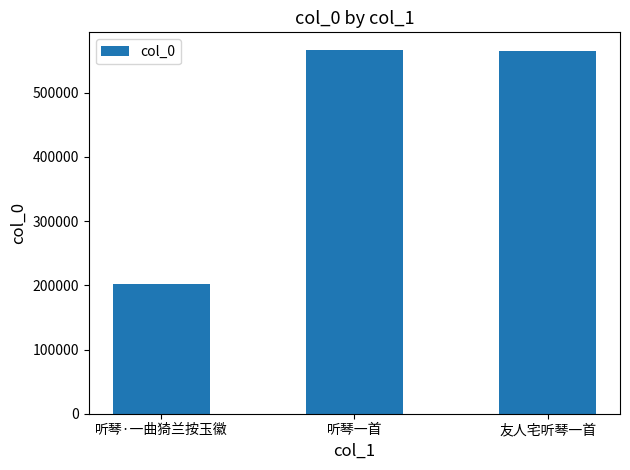

What value does the data have at 听琴·一曲猗兰按玉徽, to the nearest 100?

202600